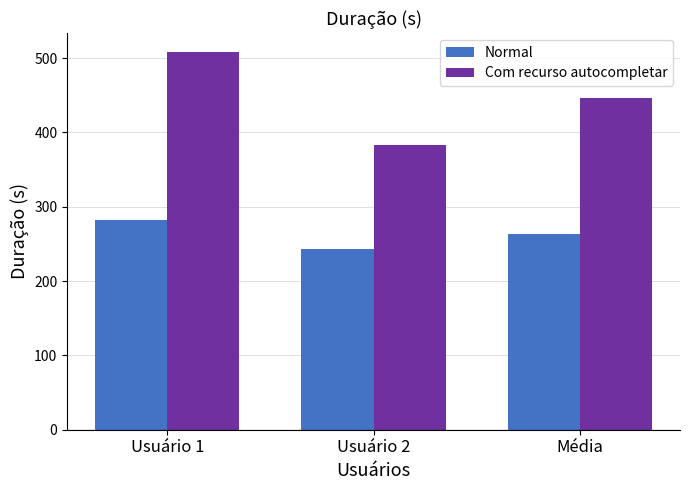

At Usuário 1, list the series in order from largest to smallest.

Com recurso autocompletar, Normal